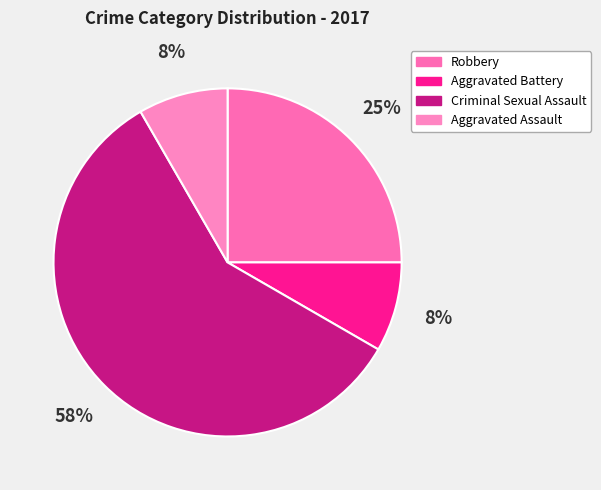

To the nearest percent, what is the average slice percentage?

25%